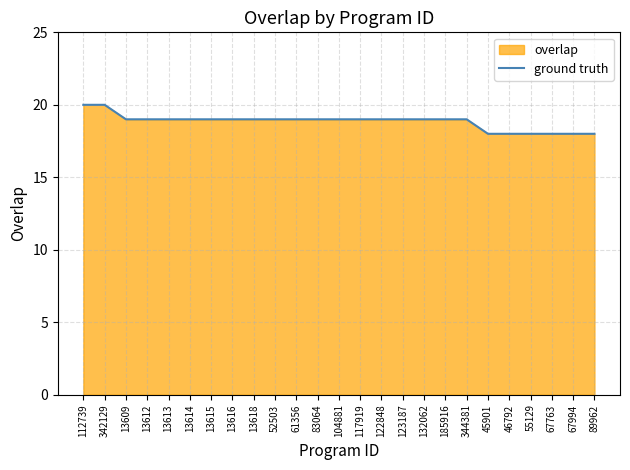

Which category has the highest value across all series?

112739